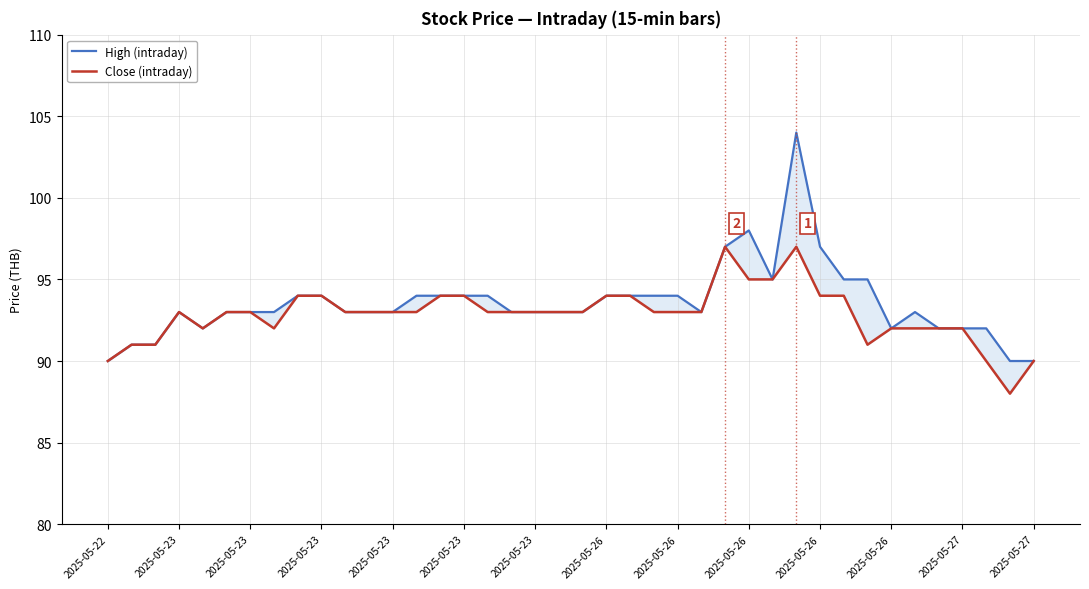

Is this an area chart (filled region under the line)?

No